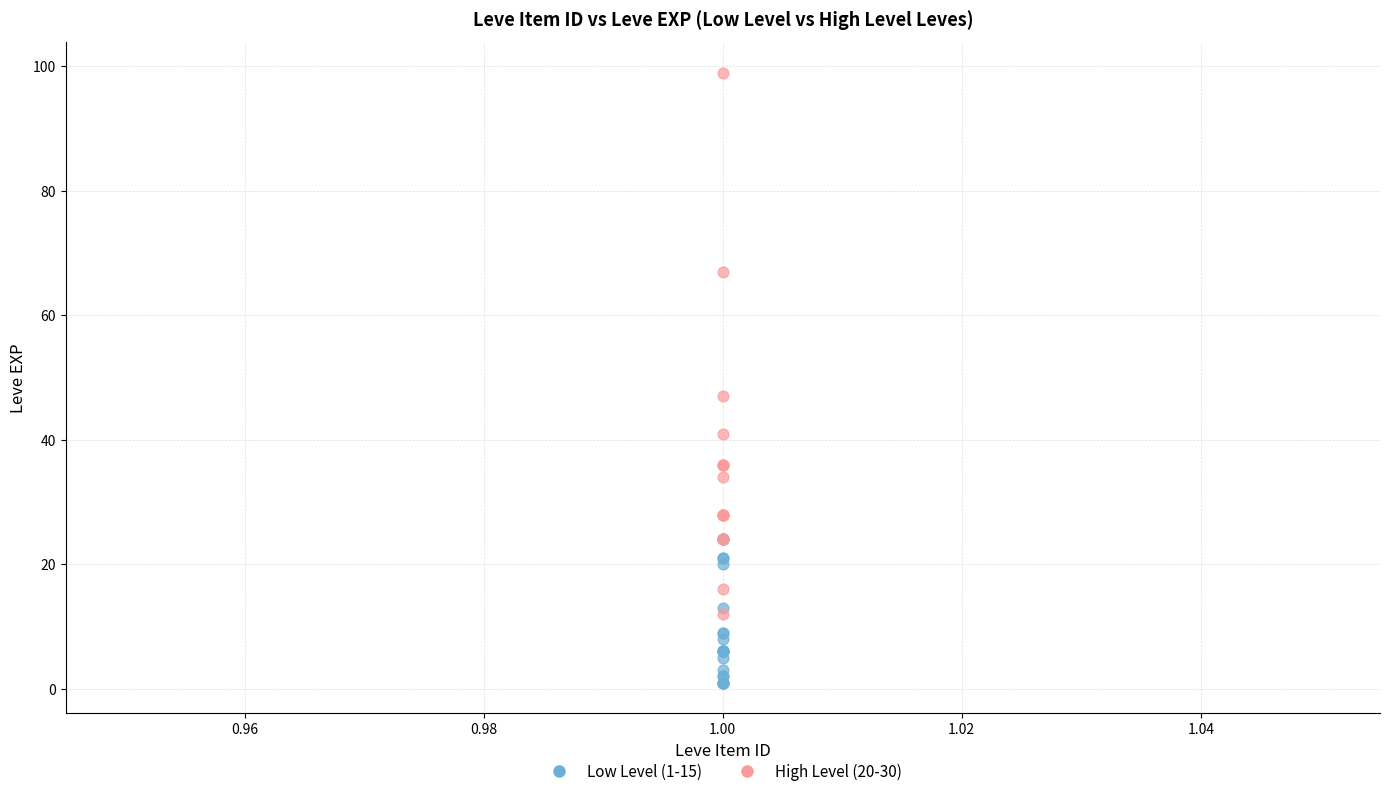

Which series contains the highest Y value?

High Level (20-30)